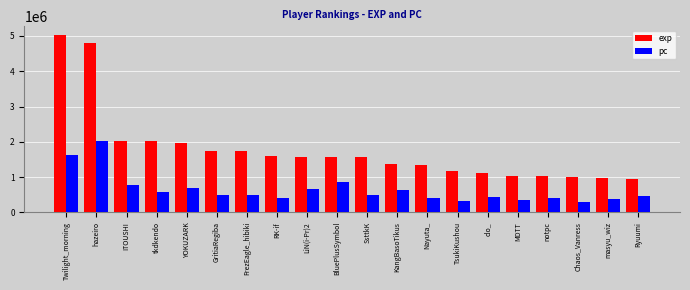

Is it true that pc equals 859845.2 at BluePlusSymbol?

True